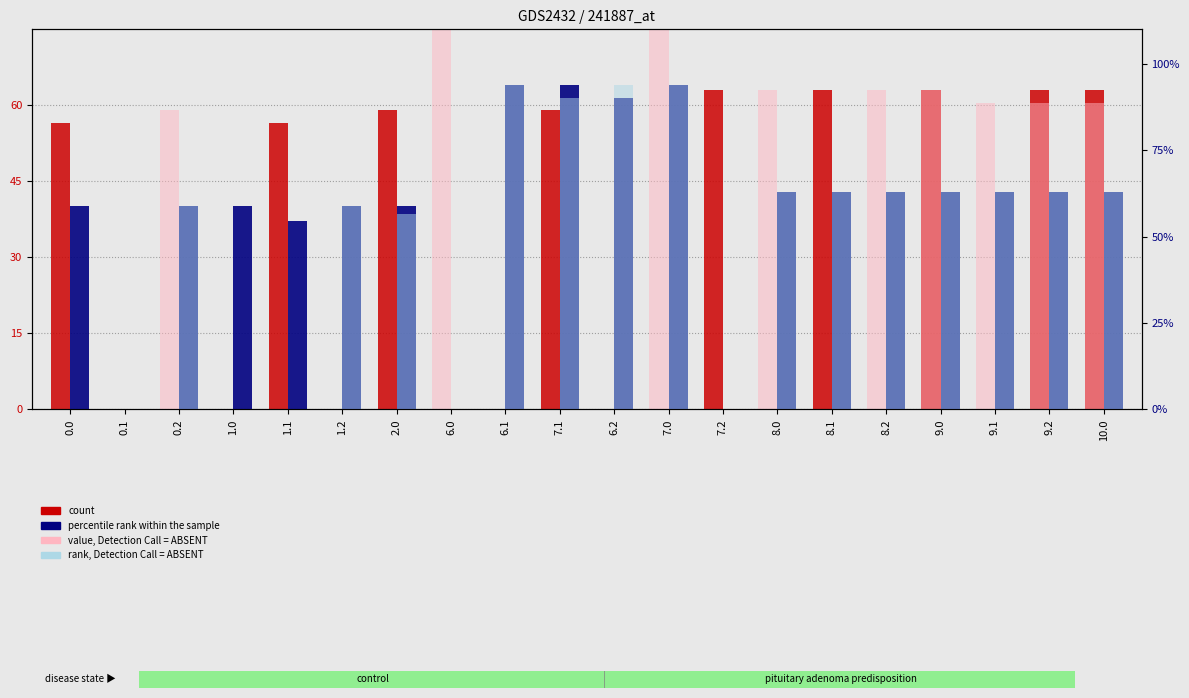

What value does the rank, Detection Call = ABSENT series have at 7.0?

94.0